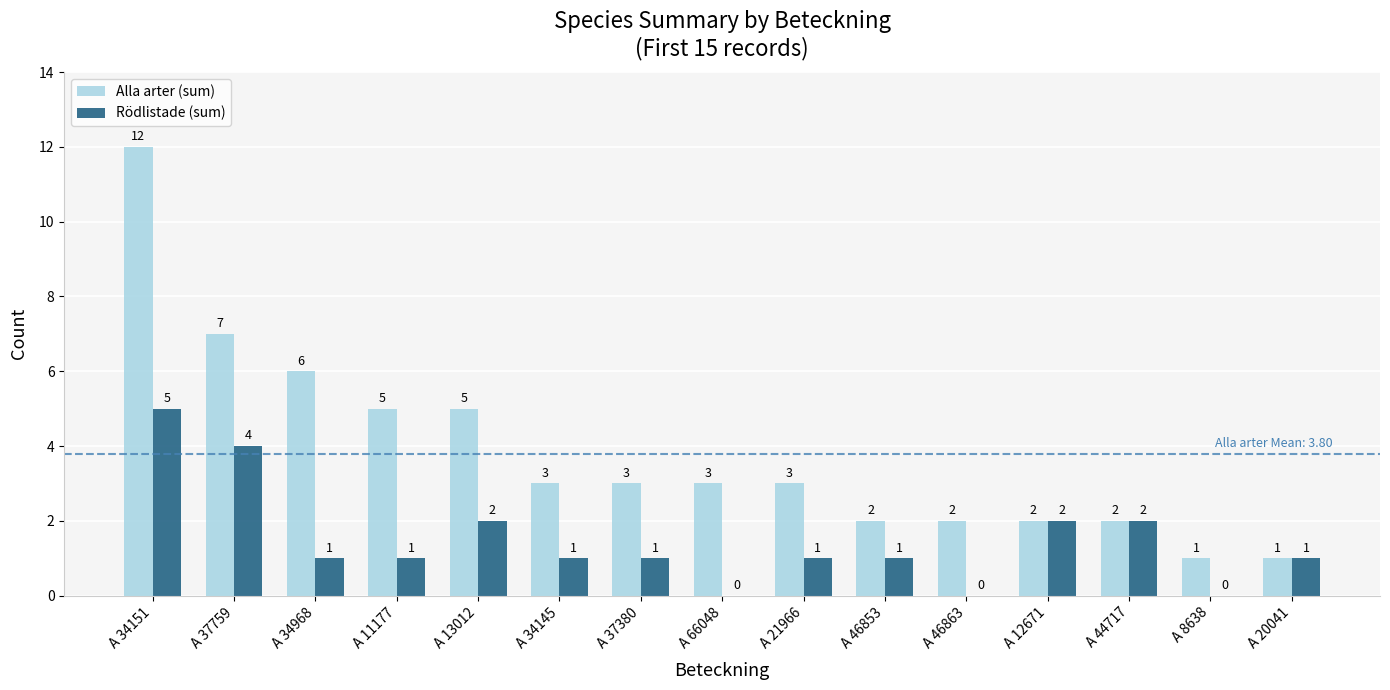

Count the number of categories in the chart.

15